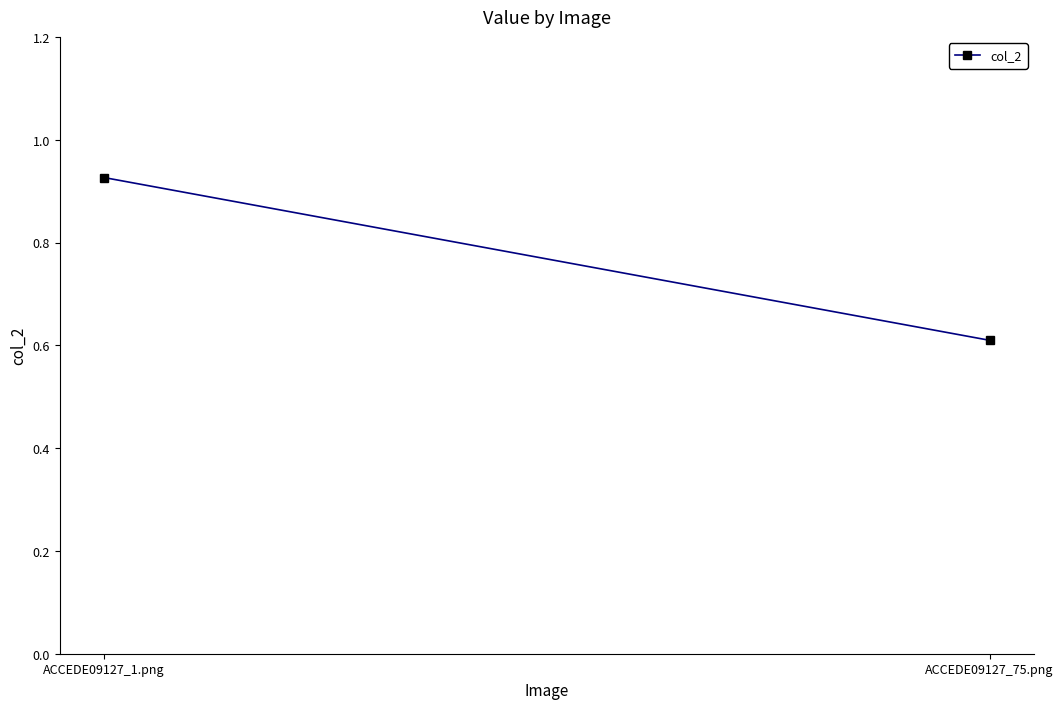

What is the value of the 1st point from the left?

0.9